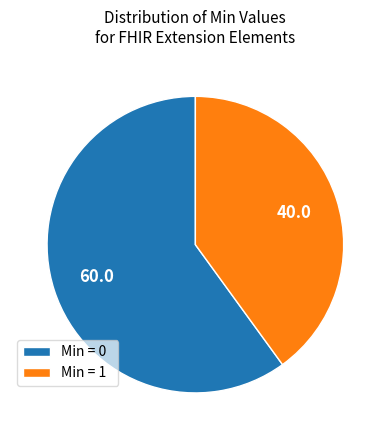

Is there a majority slice in this chart?

Yes